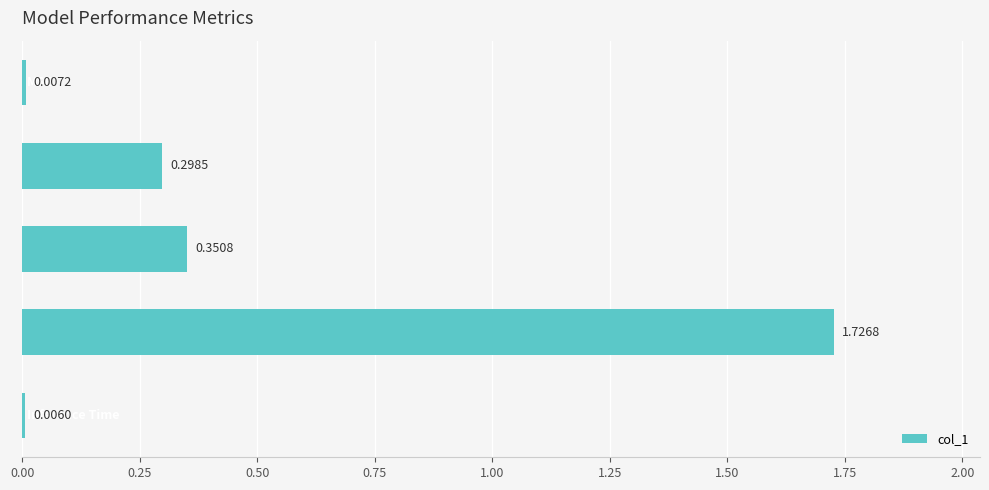

At which label is the value closest to 0?

Inference Time